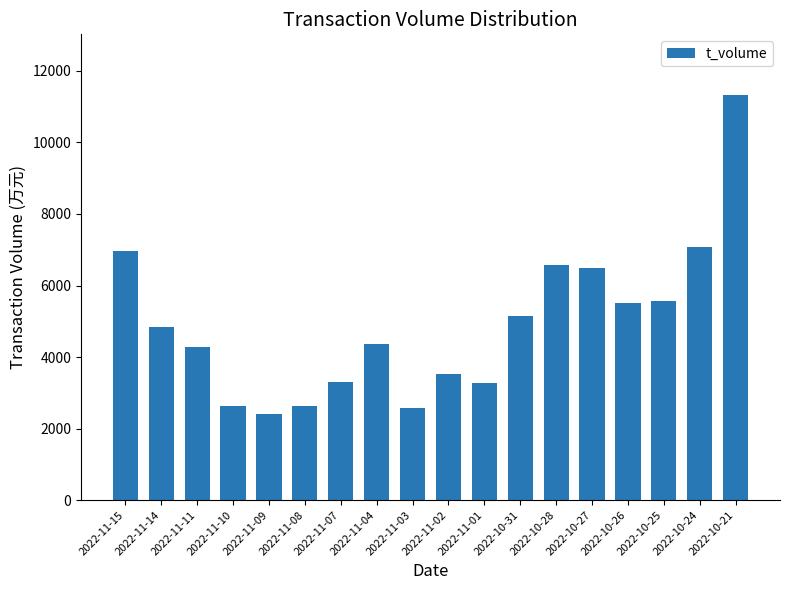

What is the difference between the values at 2022-11-11 and 2022-11-15?

2702